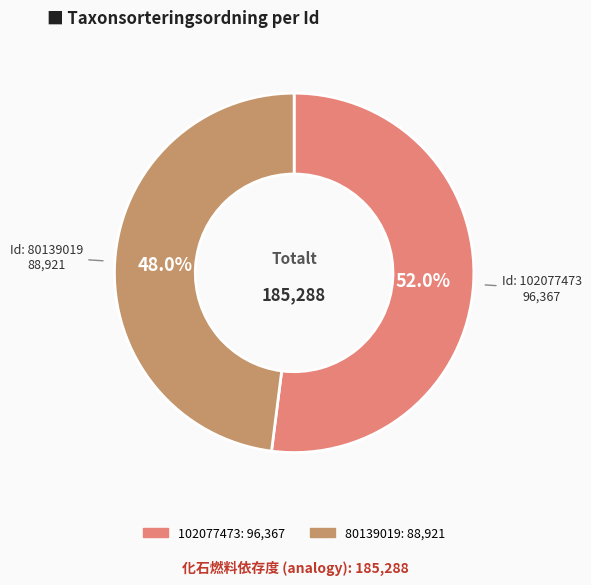

The 80139019 slice represents 48% of the pie. True or false?

True